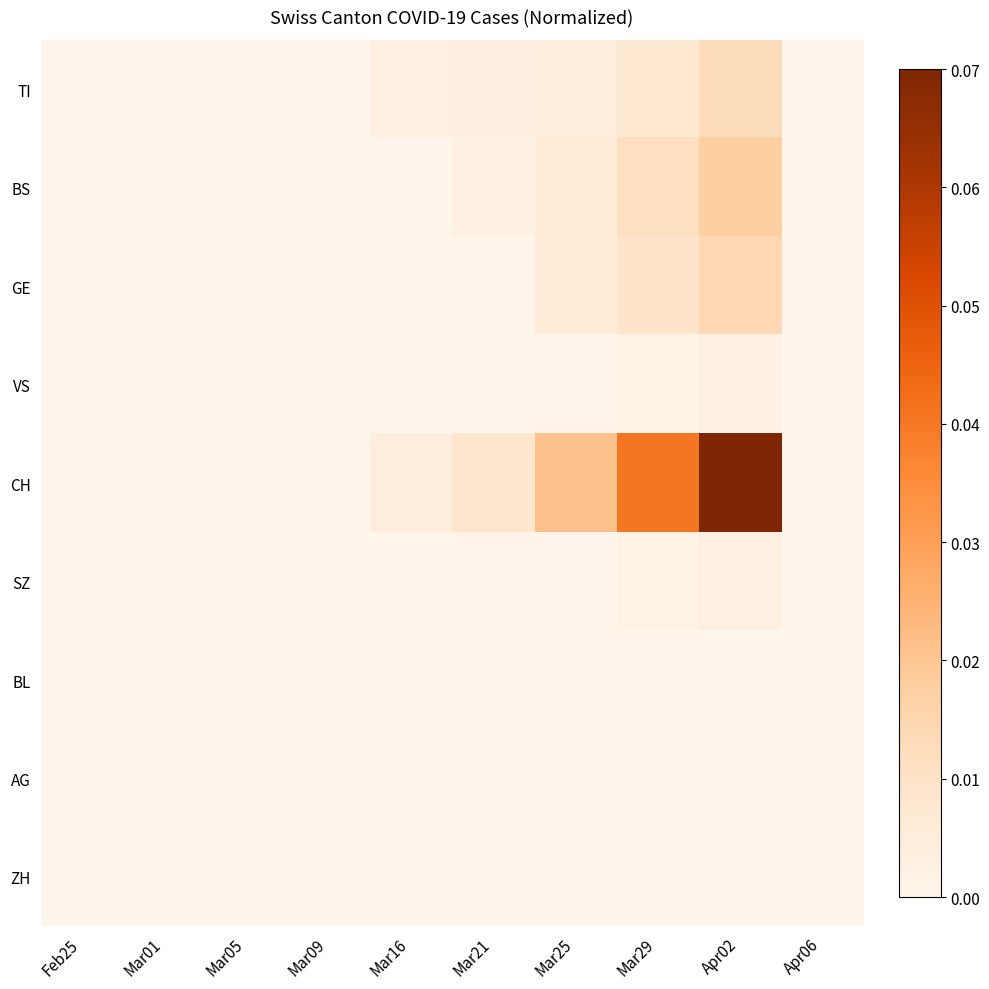

Between Mar16 and Feb25, which is larger?

Mar16